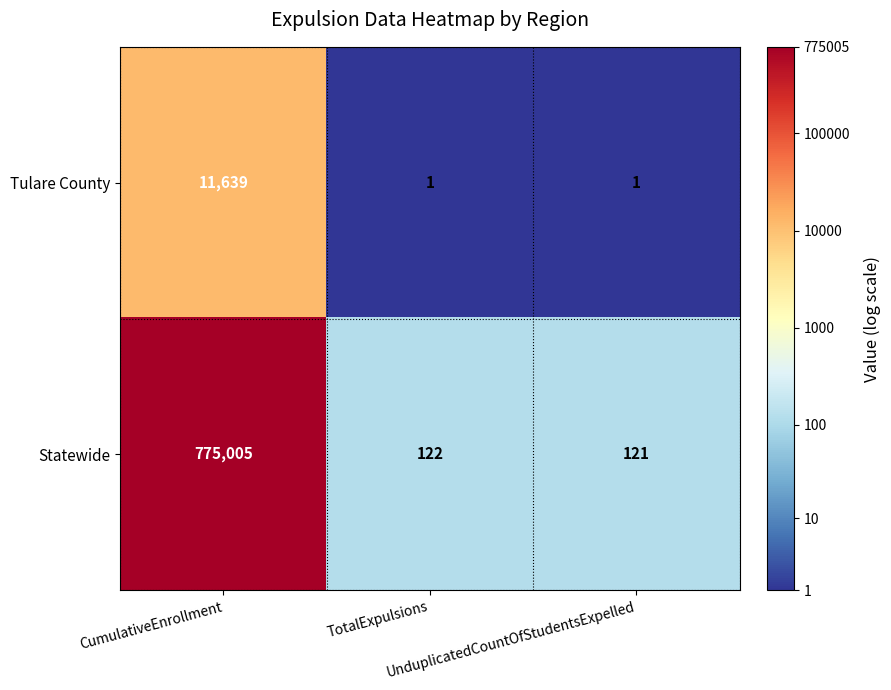

List the series in order of their overall mean, highest first.

Statewide, Tulare County